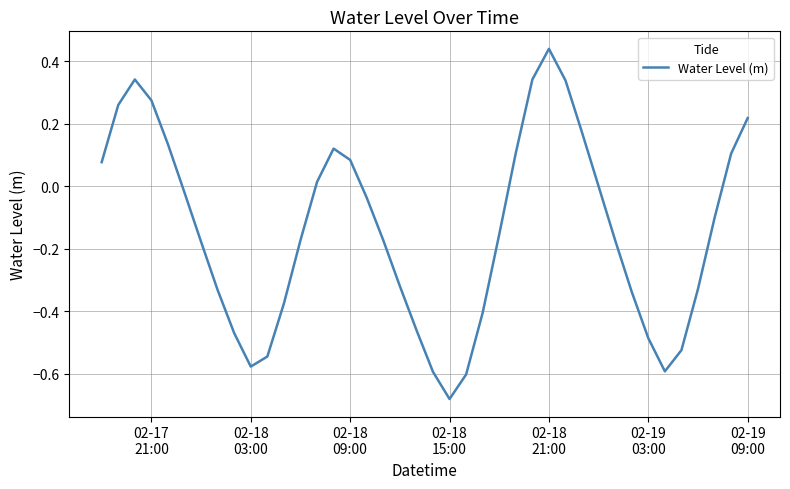

True or false: the data has more than 1 interior local peaks.

True